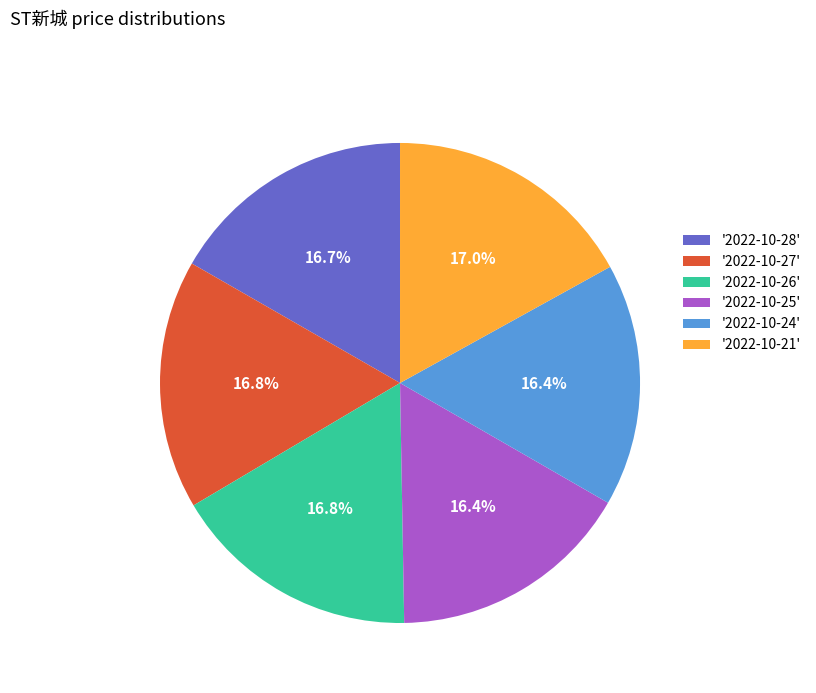

What portion of the pie excludes '2022-10-27'?

83.2%